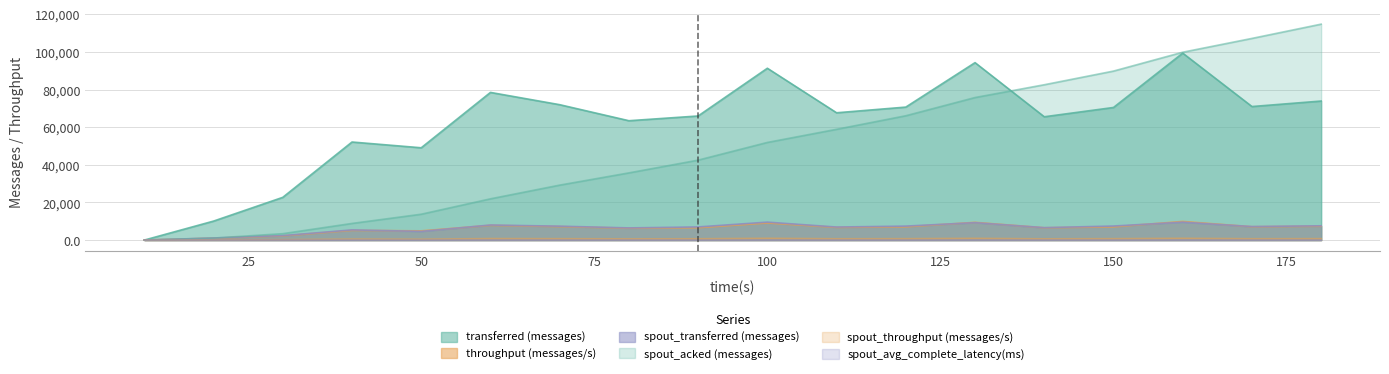

Reading left to right, extract all data points from this chart.

transferred (messages): 10=0.0	20=10080.0	30=22700.0	40=52100.0	50=49040.0	60=78460.0	70=71940.0	80=63420.0	90=65940.0	100=91300.0	110=67640.0	120=70660.0	130=94280.0	140=65520.0	150=70460.0	160=99340.0	170=70960.0	180=73880.0
throughput (messages/s): 10=0.0	20=997.0	30=2223.0	40=5159.0	50=4895.0	60=7826.0	70=7173.0	80=6324.0	90=6565.0	100=9096.0	110=6743.0	120=7045.0	130=9411.0	140=6537.0	150=7024.0	160=9909.0	170=7079.0	180=7370.0
spout_transferred (messages): 10=0.0	20=1100.0	30=2360.0	40=5400.0	50=4620.0	60=8000.0	70=7380.0	80=6460.0	90=6980.0	100=9540.0	110=6920.0	120=7420.0	130=9260.0	140=6600.0	150=7460.0	160=9520.0	170=7180.0	180=7580.0
spout_acked (messages): 10=0.0	20=1060.0	30=3400.0	40=8840.0	50=13740.0	60=21920.0	70=29200.0	80=35700.0	90=42480.0	100=51880.0	110=58860.0	120=66060.0	130=75740.0	140=82540.0	150=89800.0	160=99820.0	170=107160.0	180=114740.0
spout_throughput (messages/s): 10=0.0	20=108.0	30=231.0	40=534.0	50=461.0	60=798.0	70=735.0	80=644.0	90=694.0	100=950.0	110=689.0	120=739.0	130=924.0	140=658.0	150=743.0	160=949.0	170=716.0	180=756.0
spout_avg_complete_latency(ms): 10=0.0	20=3.4	30=4.7	40=2.7	50=2.3	60=2.0	70=1.8	80=1.7	90=1.7	100=1.6	110=1.5	120=1.5	130=1.5	140=1.4	150=1.4	160=1.4	170=1.4	180=1.4